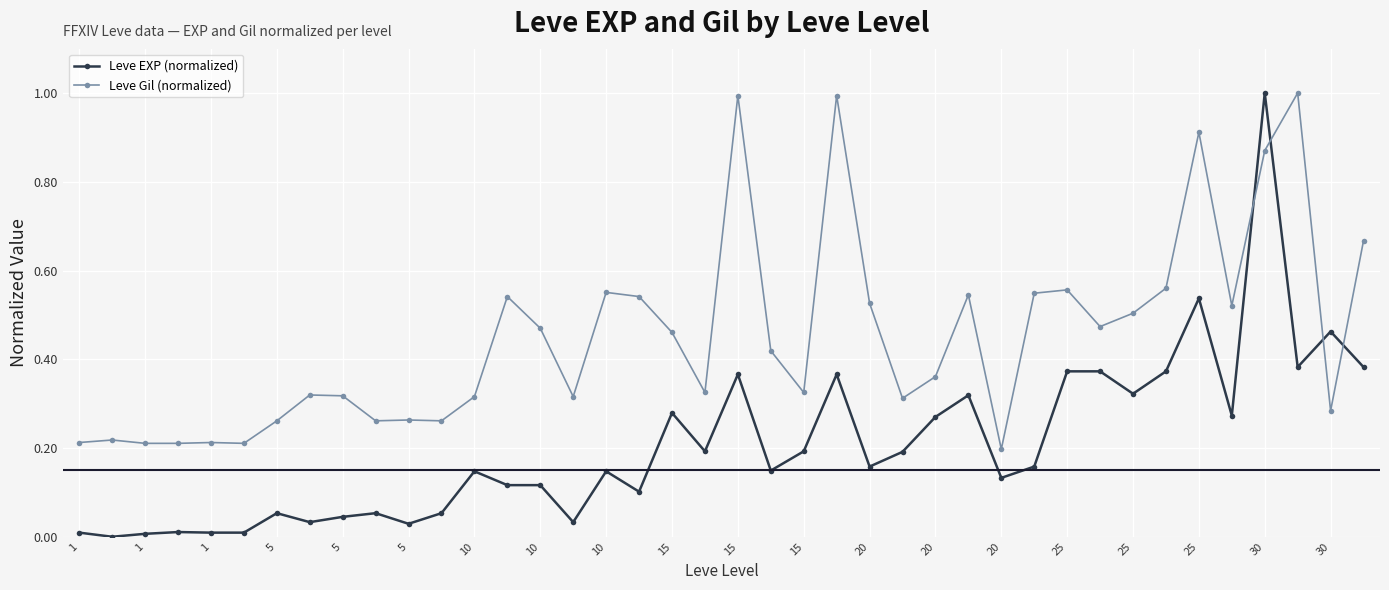

Which series ends up on top after the final intersection of Leve EXP (normalized) and Leve Gil (normalized)?

Leve Gil (normalized)